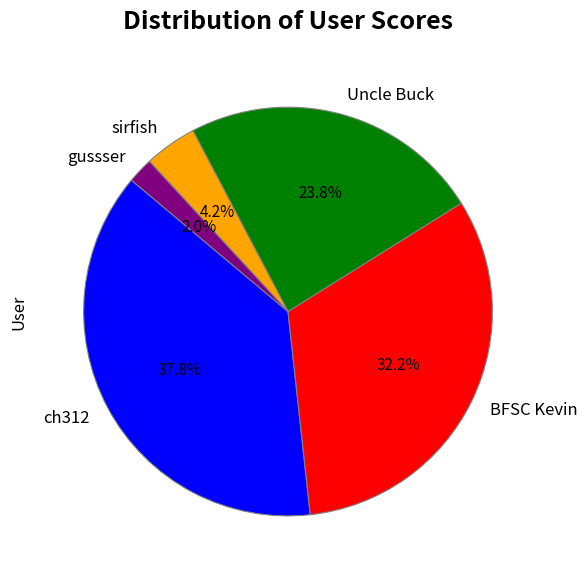

To the nearest percent, what is the combined percentage of sirfish and gussser?

6%